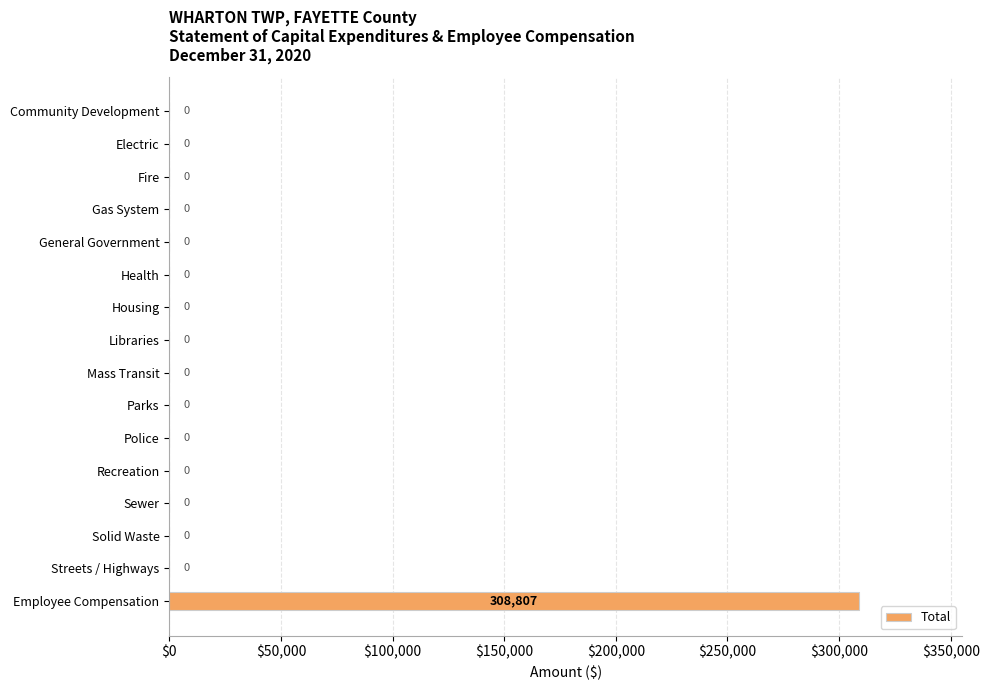

Reading bottom to top, transcribe all the data shown in this chart.

Employee Compensation=308807	Streets / Highways=0	Solid Waste=0	Sewer=0	Recreation=0	Police=0	Parks=0	Mass Transit=0	Libraries=0	Housing=0	Health=0	General Government=0	Gas System=0	Fire=0	Electric=0	Community Development=0